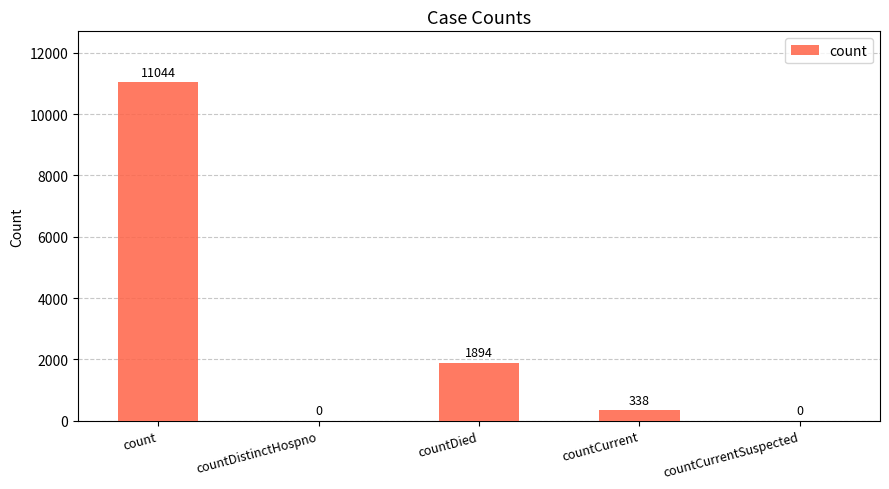

What is the change in value from countDied to countCurrent?

-1556